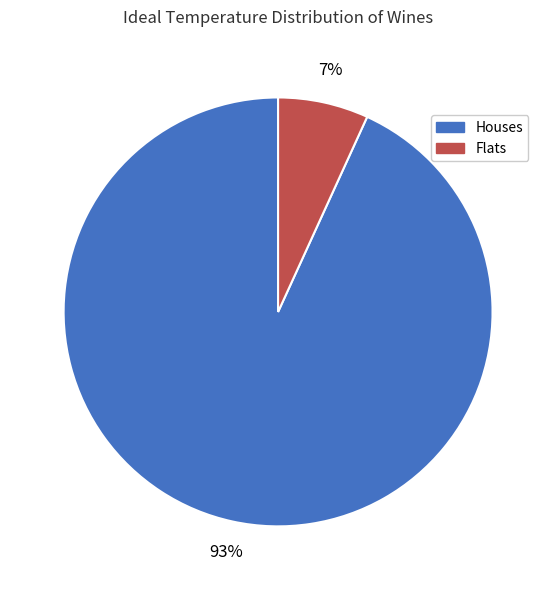

To the nearest percent, what portion does Flats represent?

7%